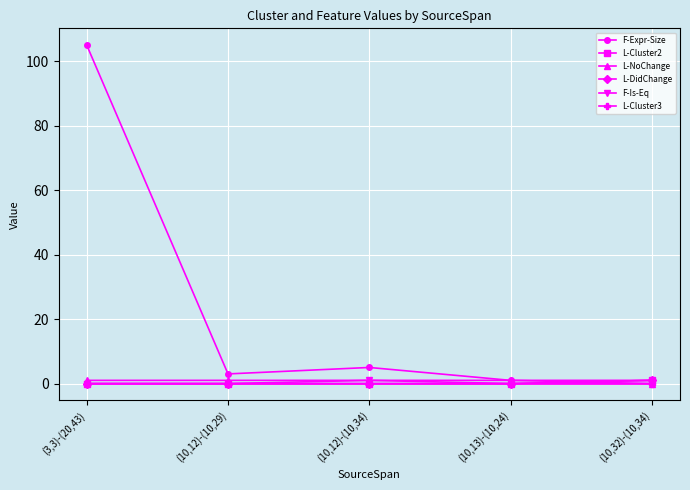

Which series changed the most between (10,12)-(10,34) and (10,32)-(10,34)?

F-Expr-Size